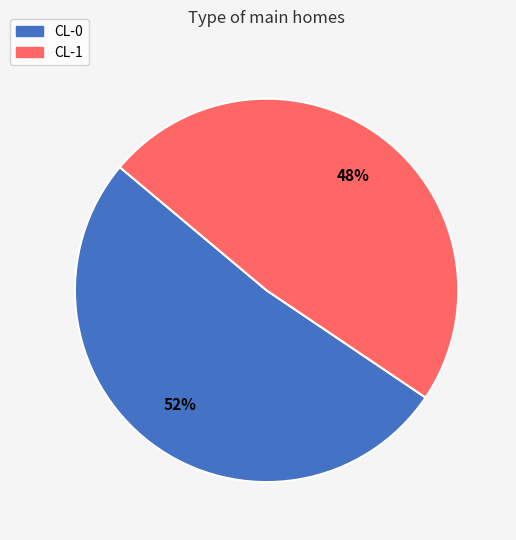

What percentage is the CL-1 slice, to the nearest percent?

48%